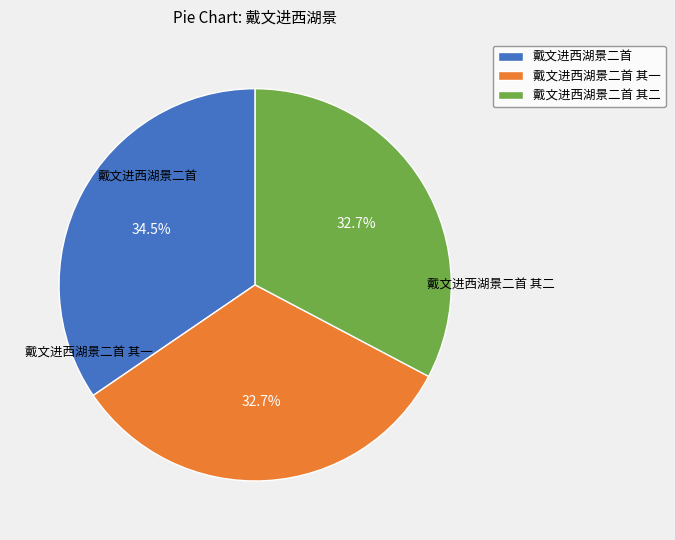

Does 戴文进西湖景二首 represent more than half of the total?

No